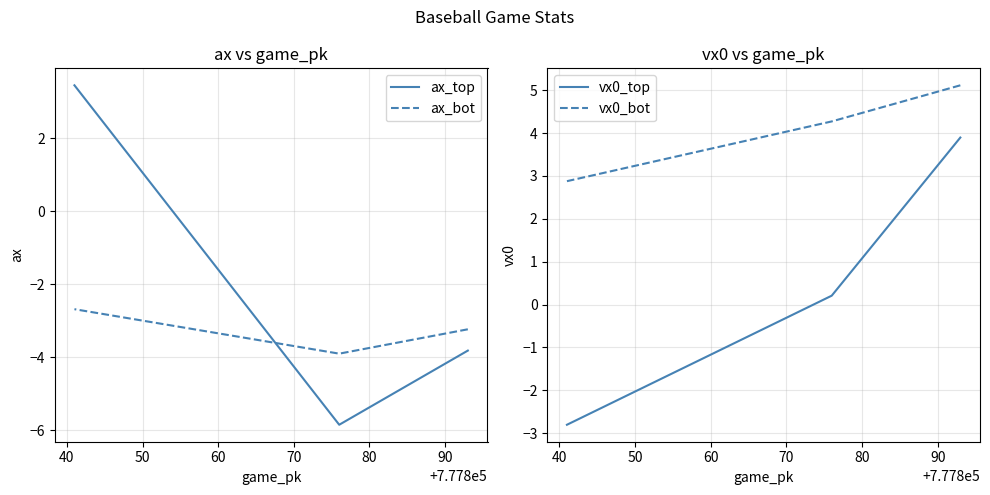

What is the maximum value shown in the chart?

5.1